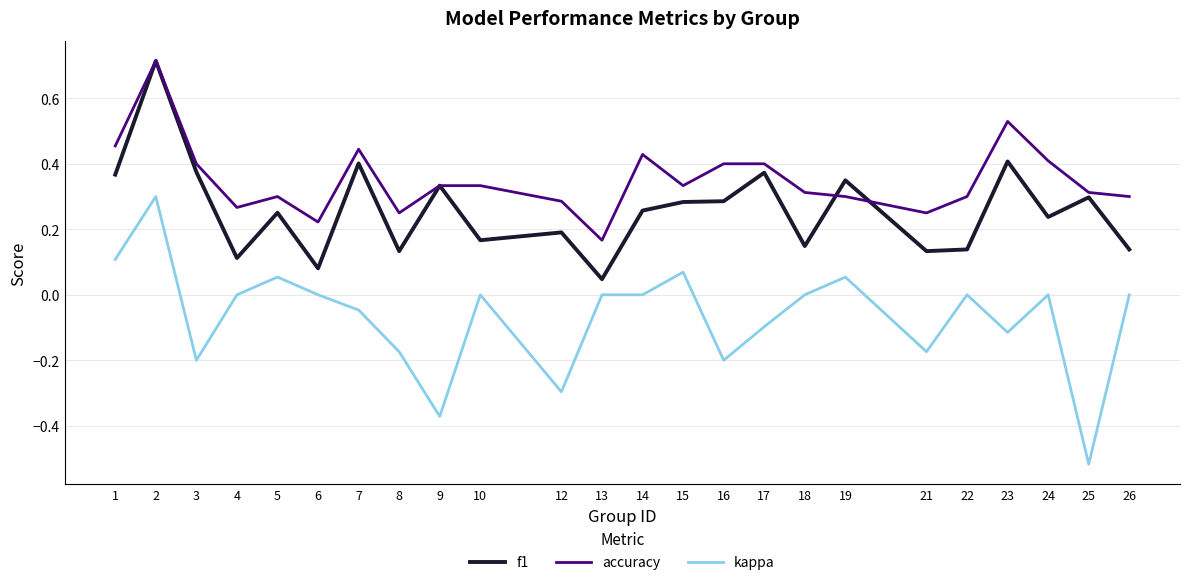

What is the total value across all series at 3?

0.6